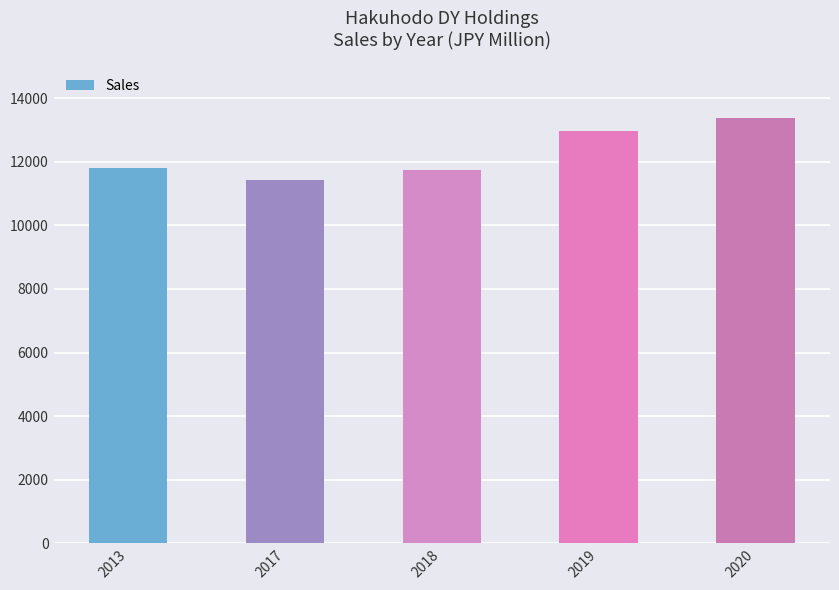

Reading left to right, list all the values displayed in this chart.

2013=11818	2017=11425	2018=11738	2019=12957	2020=13387